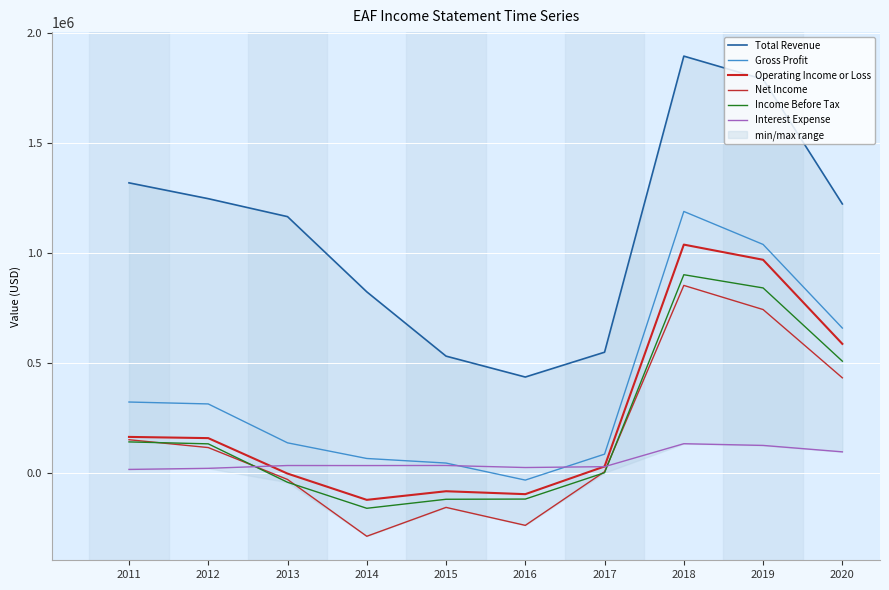

How many values in Income Before Tax are above zero?

6